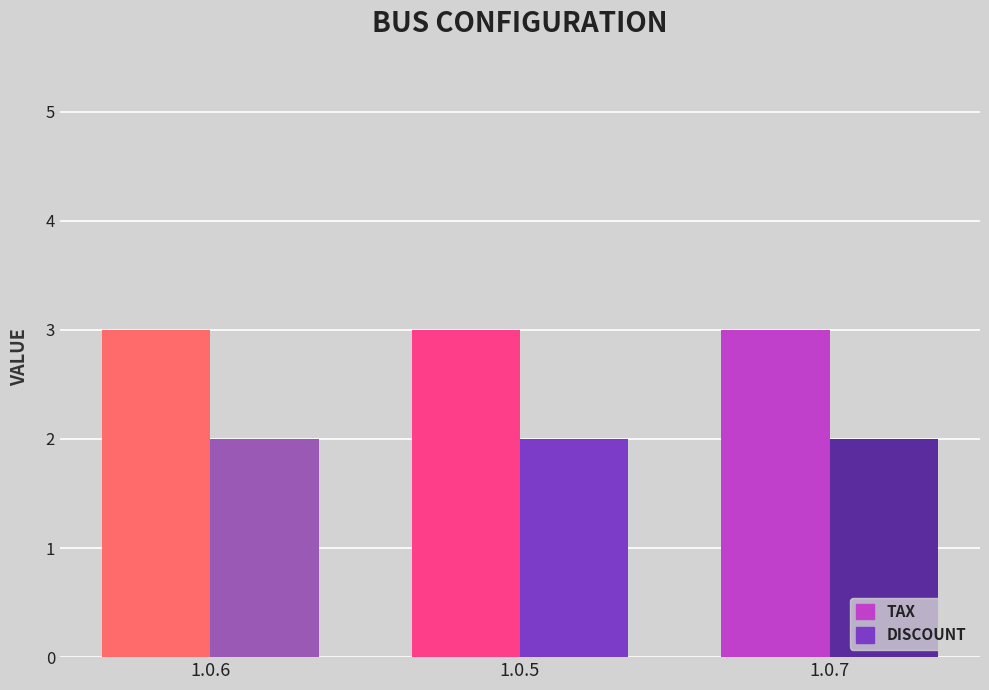

What is the total value across all series at 1.0.6?

5